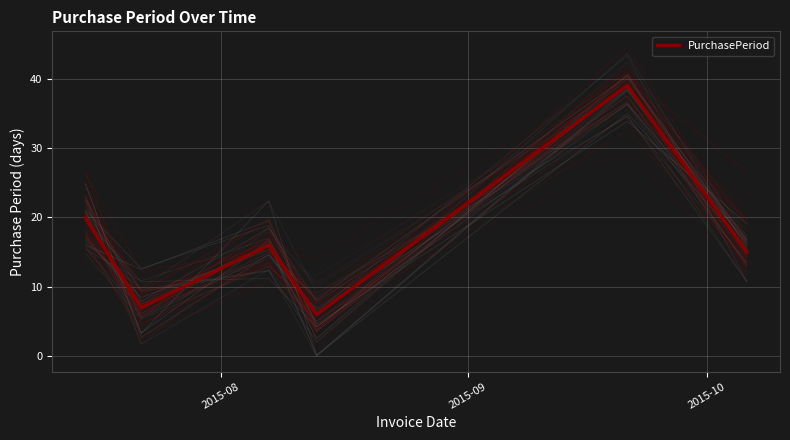

What is the average value?

17